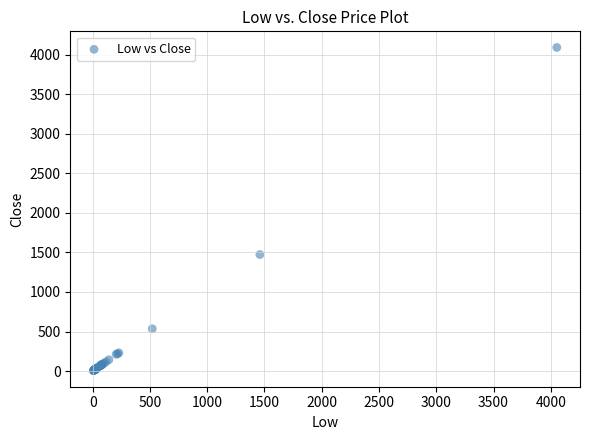

What Y value in the scatter plot is closest to 2048?

1473.0